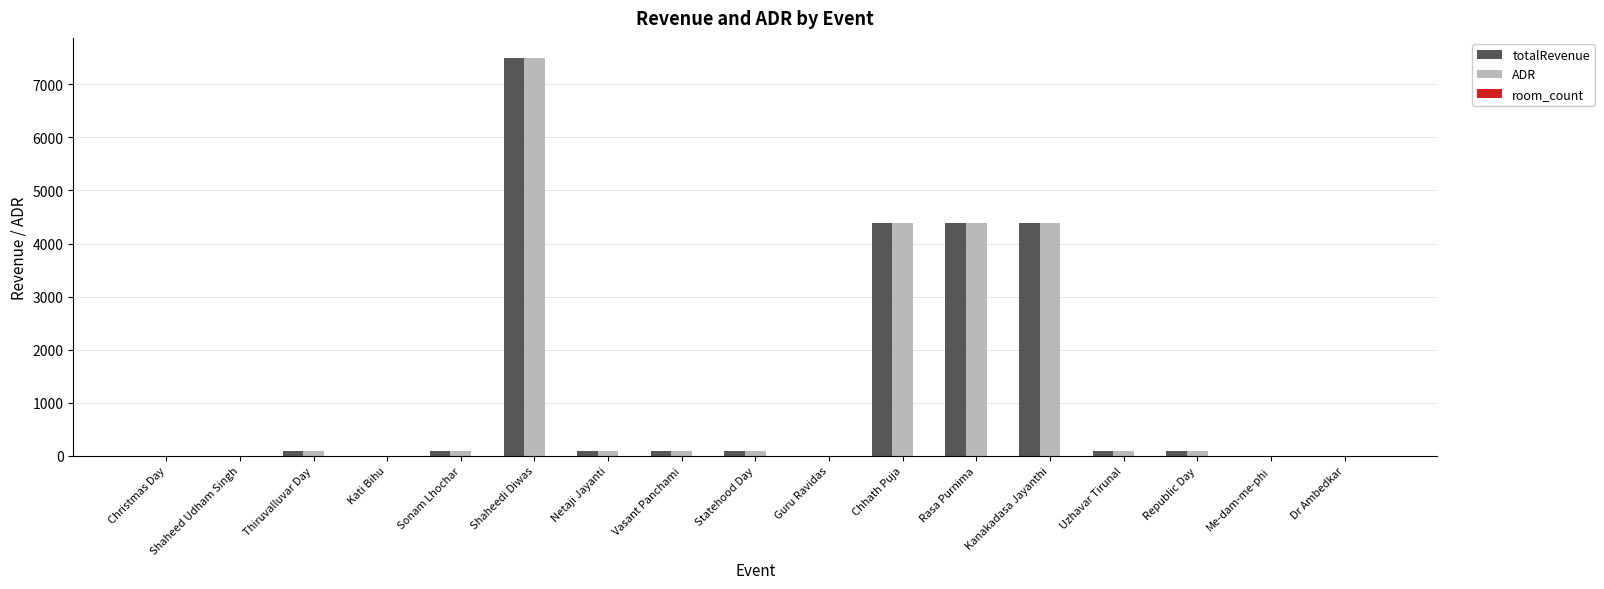

Which label corresponds to the largest value in the chart?

Shaheedi Diwas